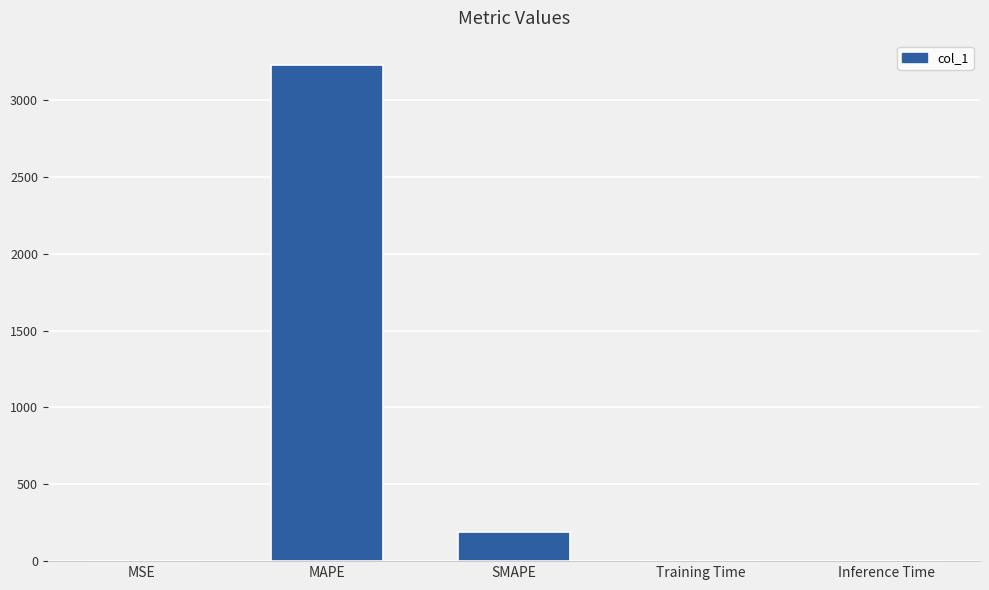

Between MSE and SMAPE, which is larger?

SMAPE